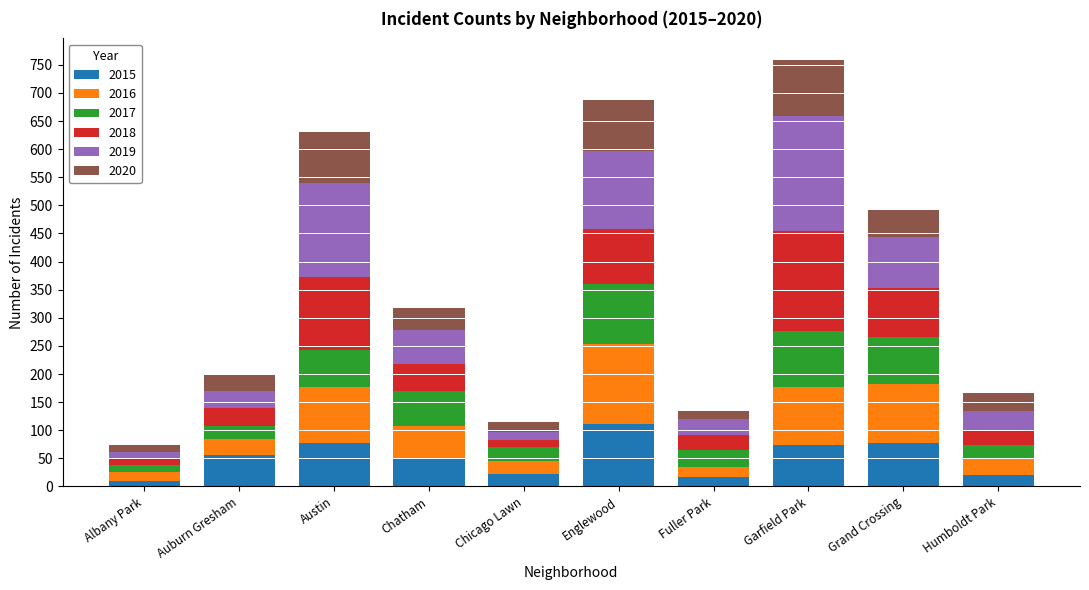

What is the difference between the second highest and second lowest values in the 2015 series?

62